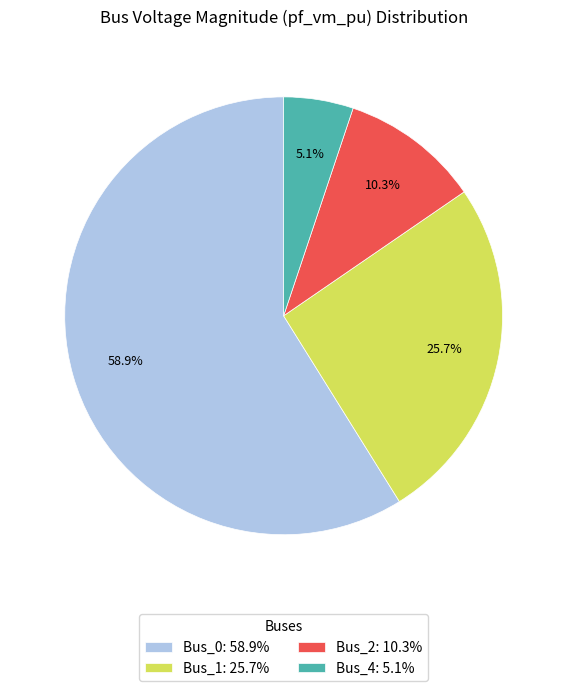

To the nearest percent, what portion does Bus_2 represent?

10%